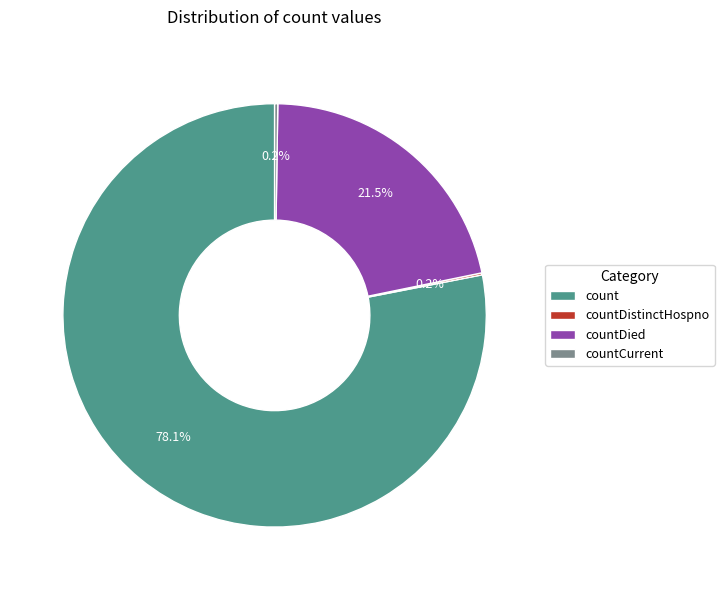

Does count represent more than half of the total?

Yes